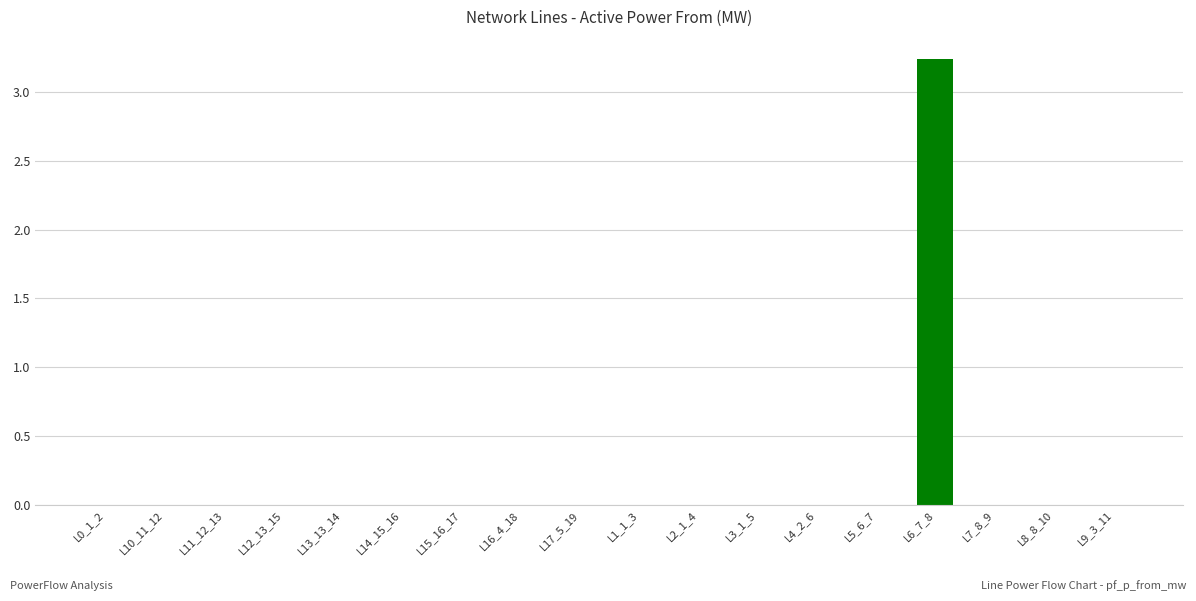

True or false: the data shows 1.7 at L12_13_15.

False